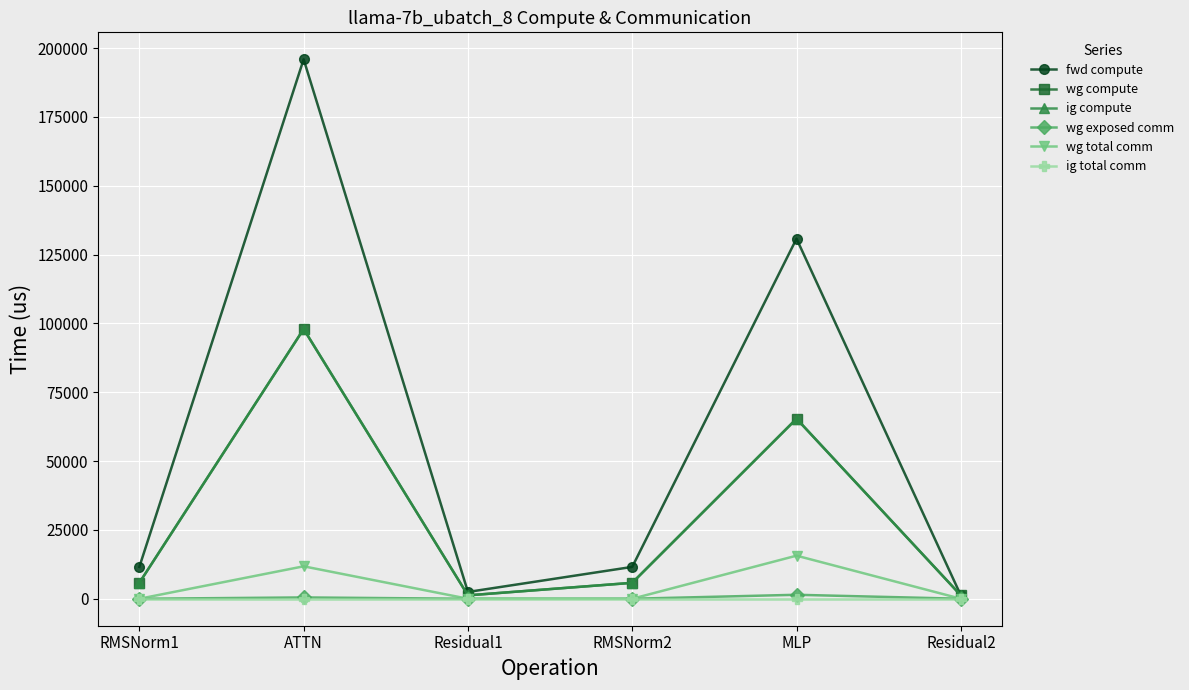

True or false: wg compute and wg total comm cross at least once.

False